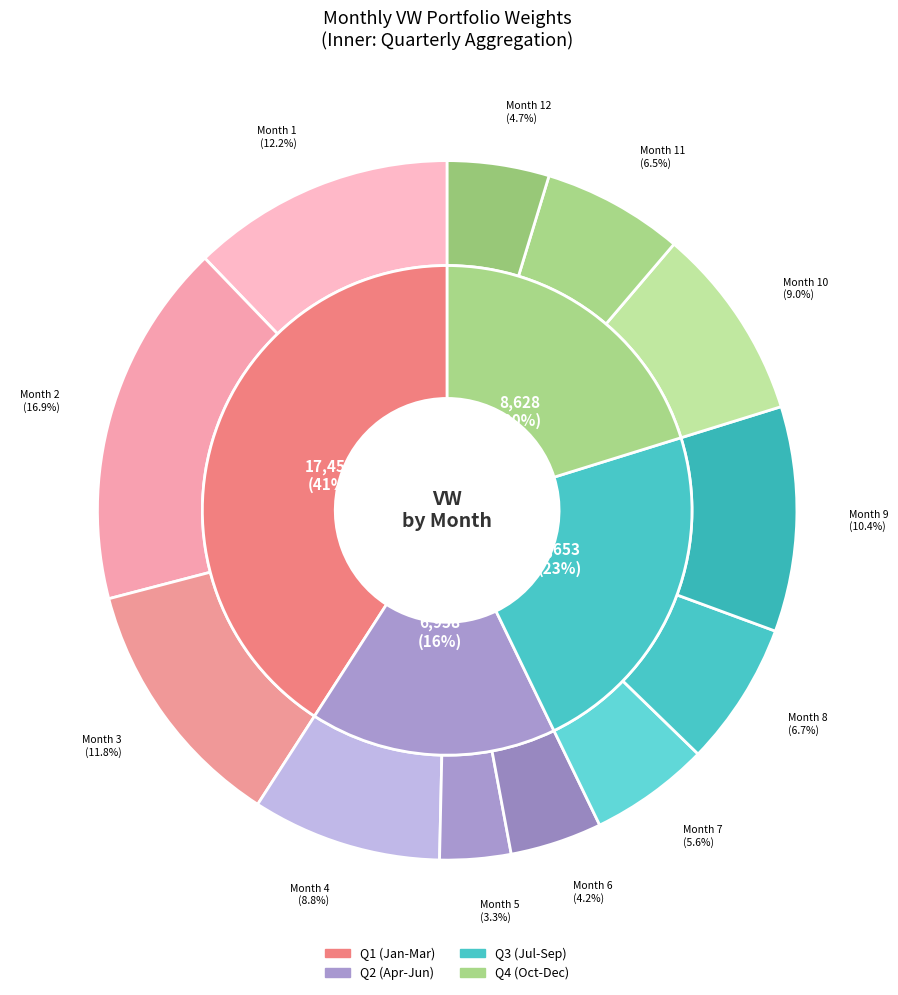

How many slices are in this pie chart?

12